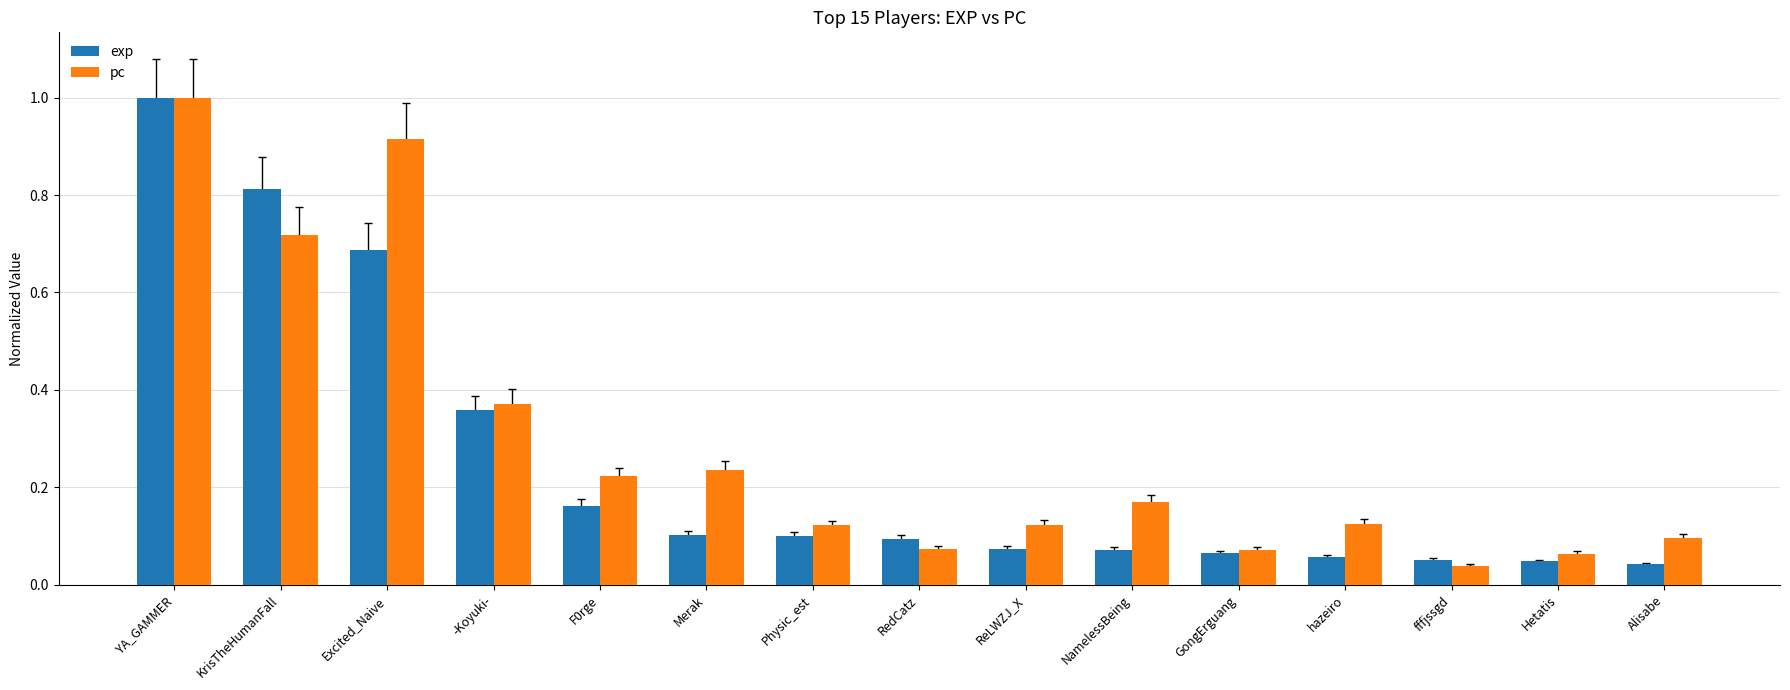

The value of pc at YA_GAMMER is 1.8. True or false?

False